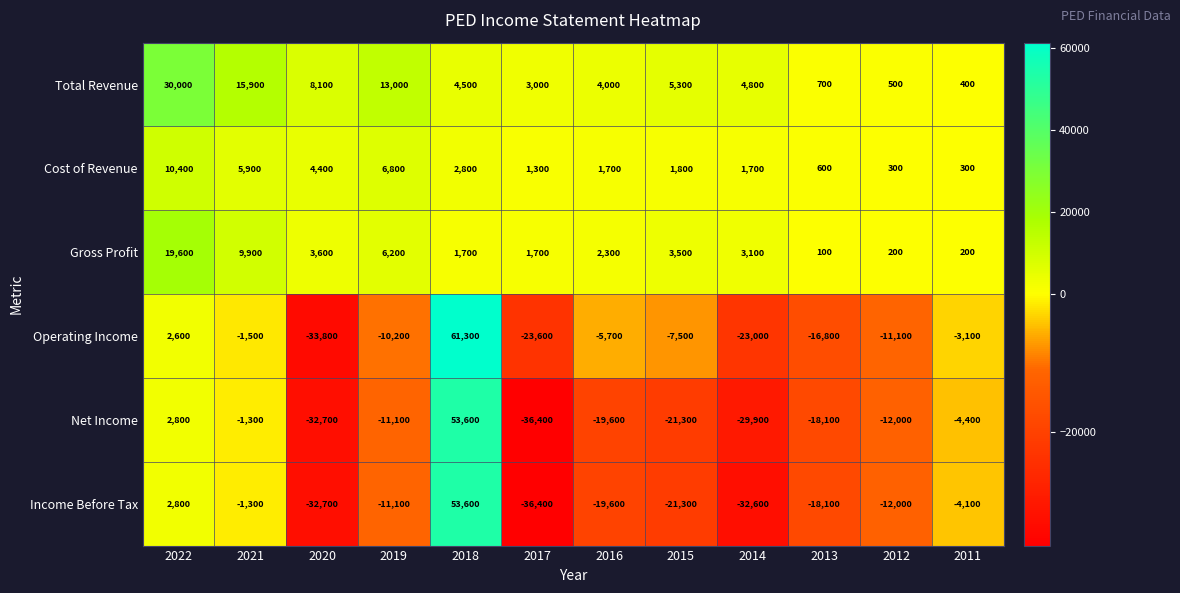

Which label corresponds to the largest value in the chart?

2018